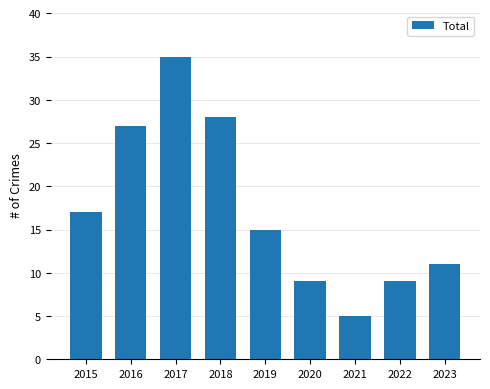

Reading left to right, list all the values displayed in this chart.

17	27	35	28	15	9	5	9	11